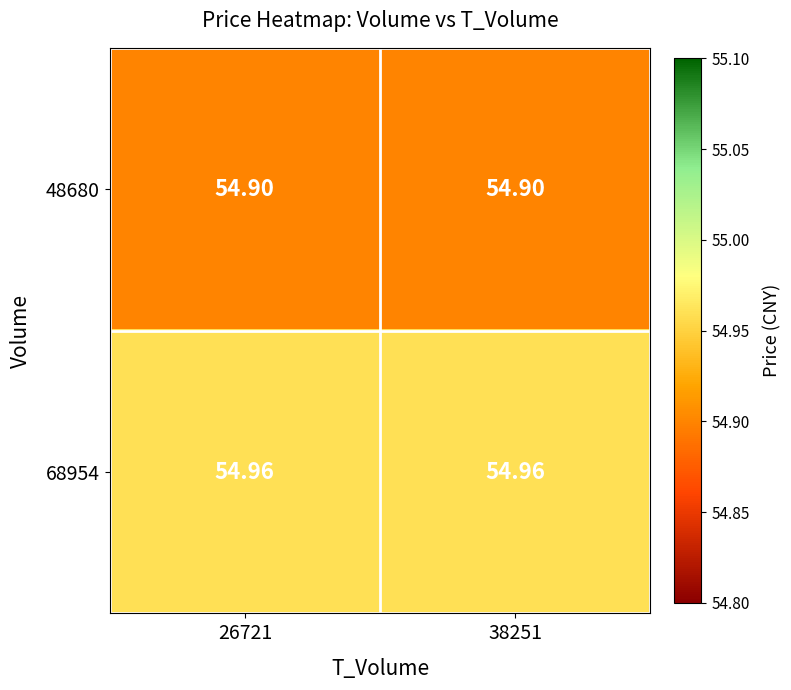

How many data points does each series have?

2